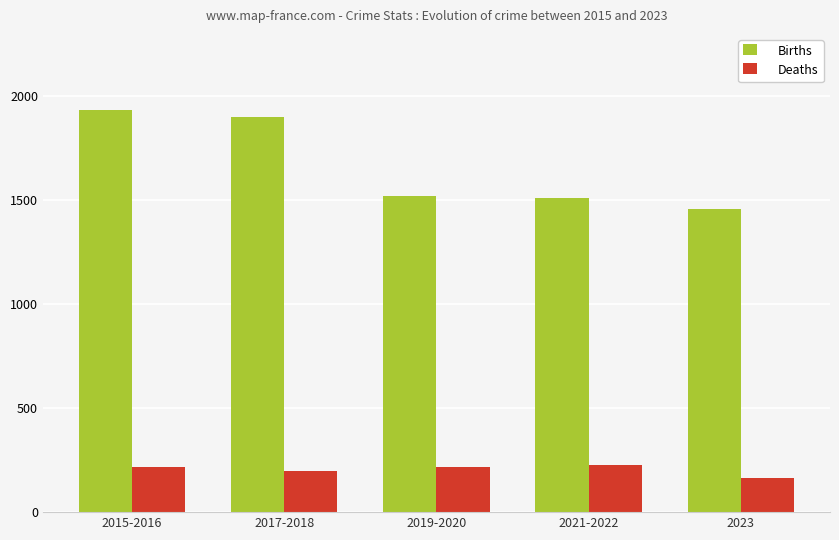

Is it true that Deaths equals 162.0 at 2023?

True